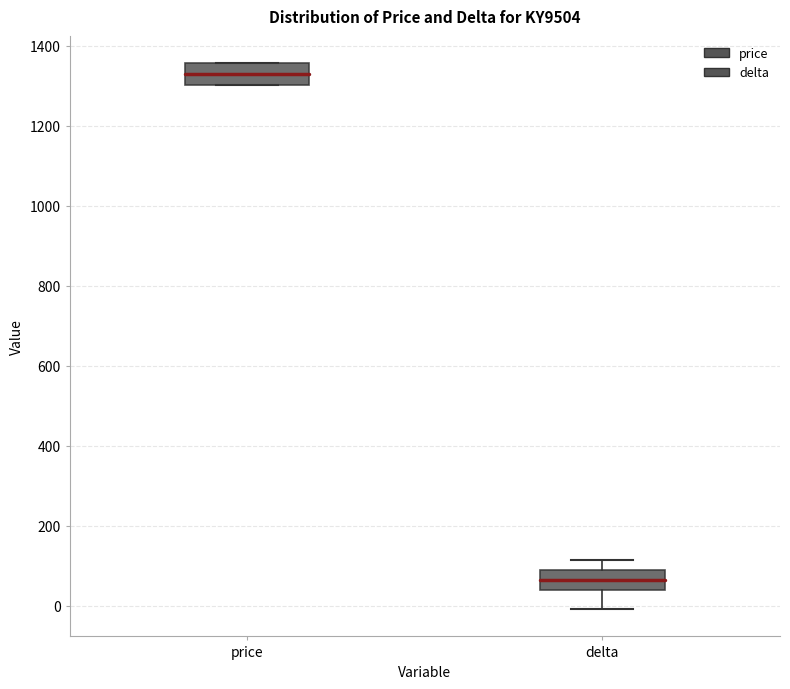

Reading left to right, transcribe this box plot: for each box, give where its median line is, the range the box spans, and where its two whiskers end, as read against the y-axis. The values are not printed on the chart, so give them approximately, as read against the axis.

price: median 1320, box 1300 to 1360, whiskers 1300 to 1360
delta: median 60, box 40 to 80, whiskers 0 to 120